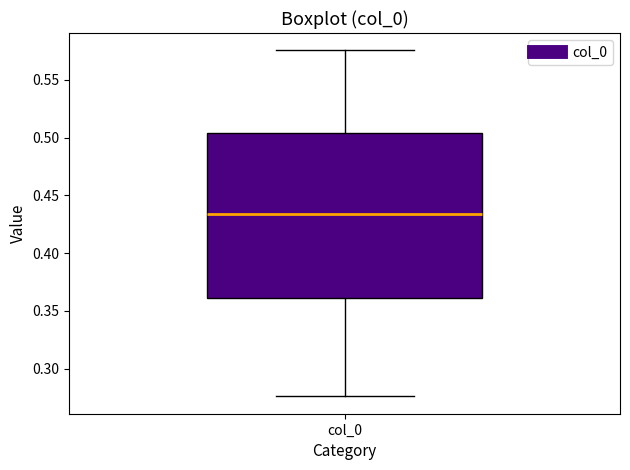

Read this box plot against the y-axis: the position of the median line, the range covered by the box, and the ends of both whiskers. The values are not printed on the chart, so give them approximately, as read against the axis.

median 0.435, box 0.360 to 0.505, whiskers 0.275 to 0.575